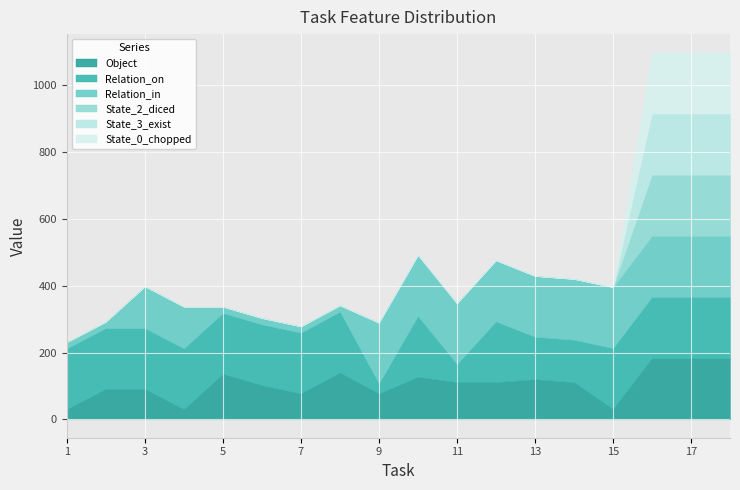

What are all the series names shown in the legend?

Object, Relation_on, Relation_in, State_2_diced, State_3_exist, State_0_chopped